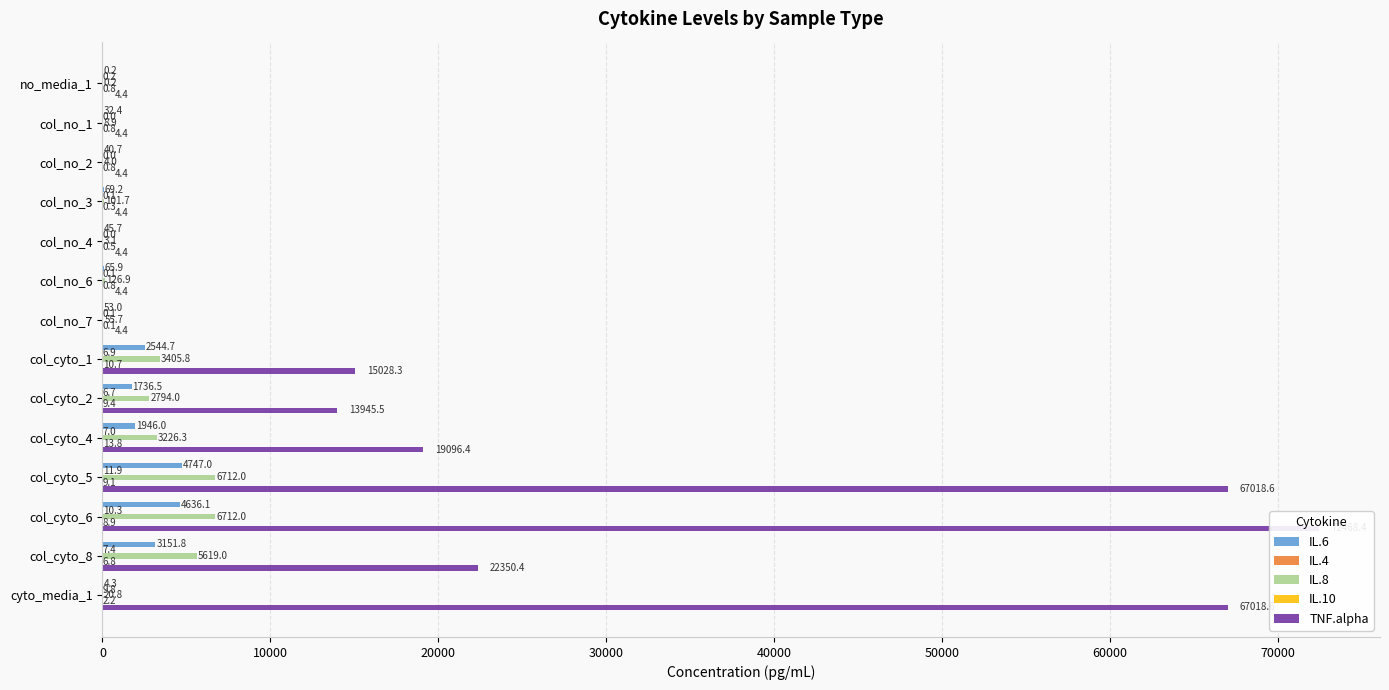

What is the average value of the IL.4 series?

4.3